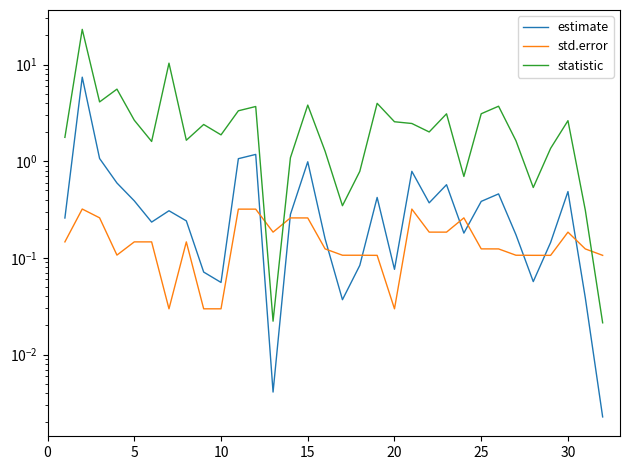

How many values in the statistic series are below 2?

15